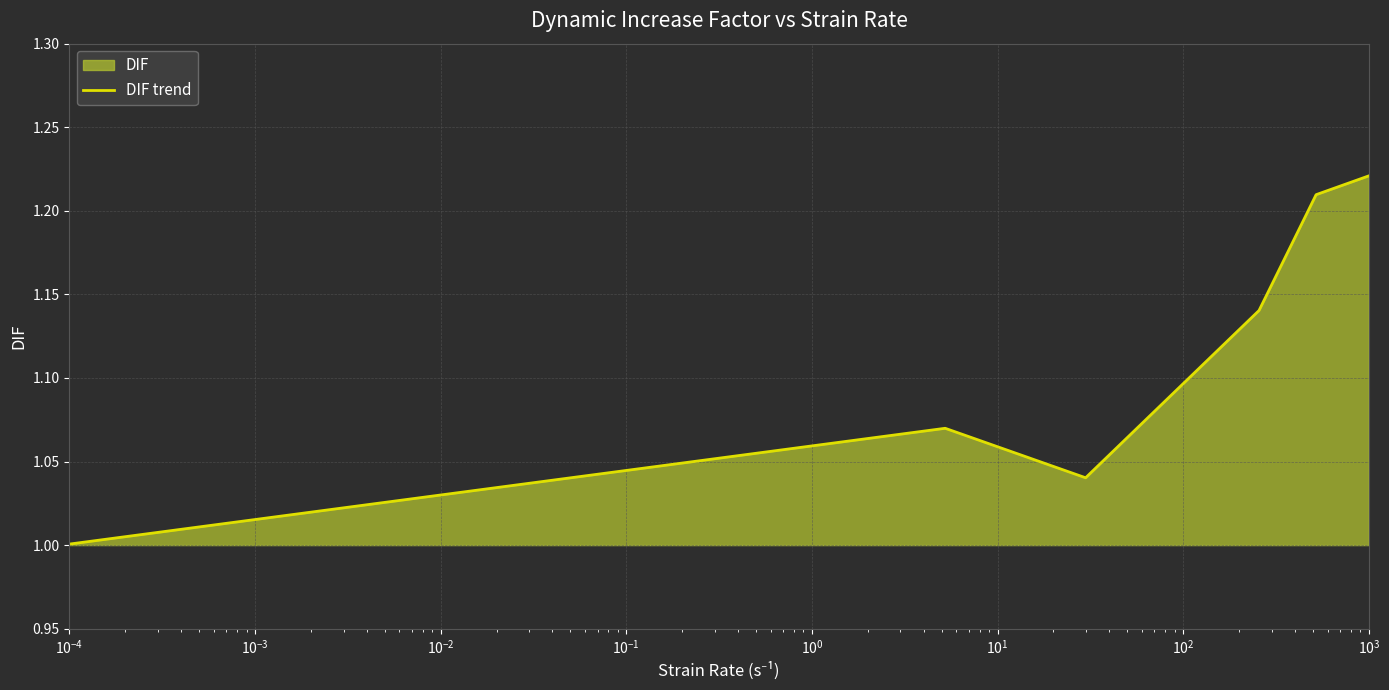

How many interior local valleys (lower than both neighbors) does the data have?

1